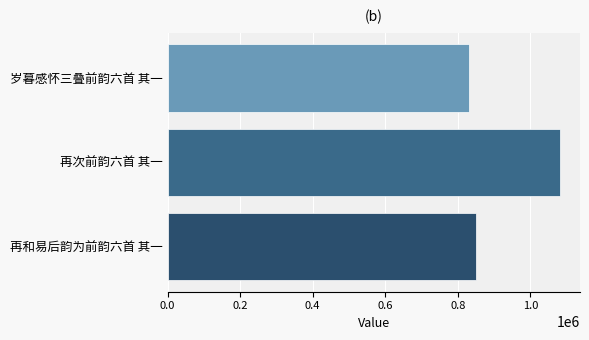

What is the sum of all values?

2763301